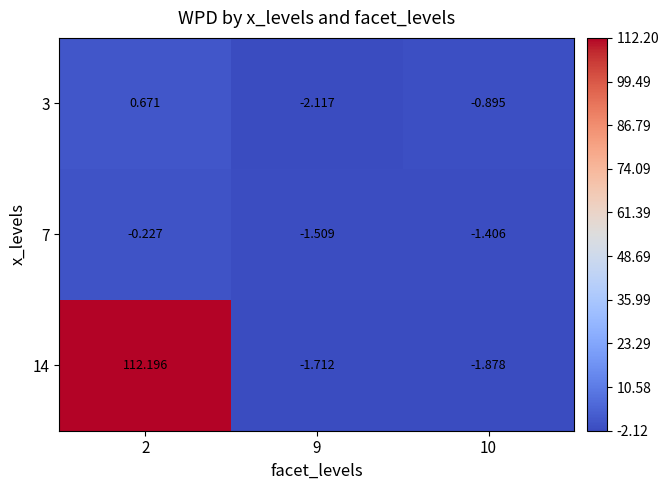

Is the value of 3 at 9 greater than the value of 7 at 9?

No